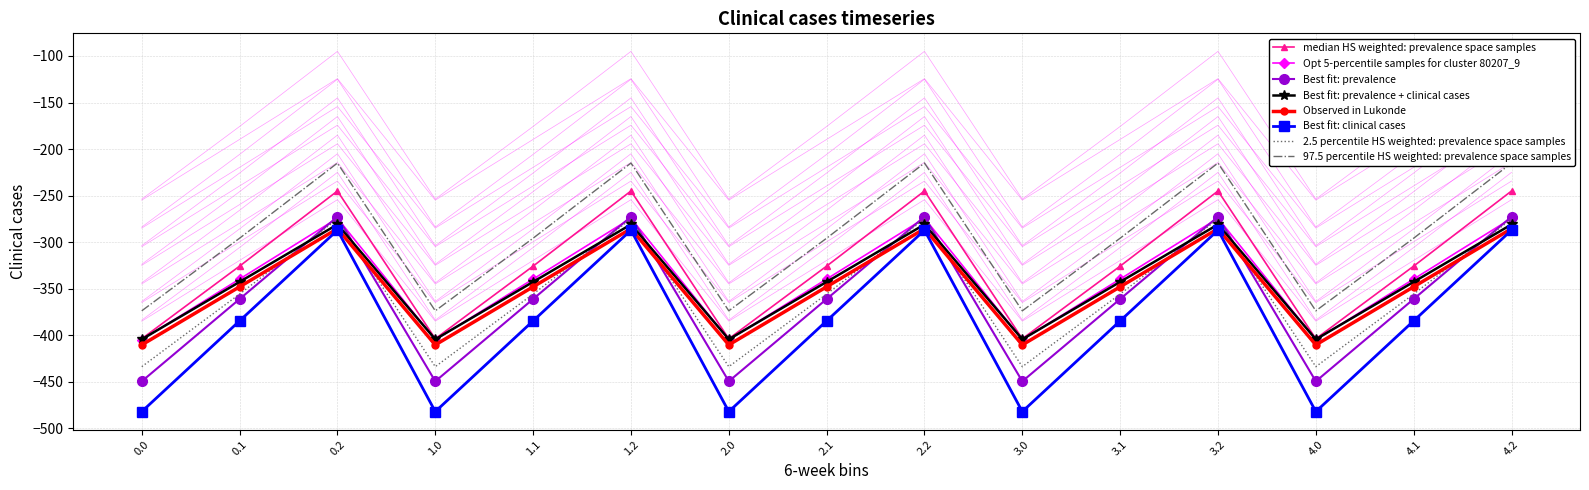

What is the value of the col_4 point at the 13th from the left?

-364.9